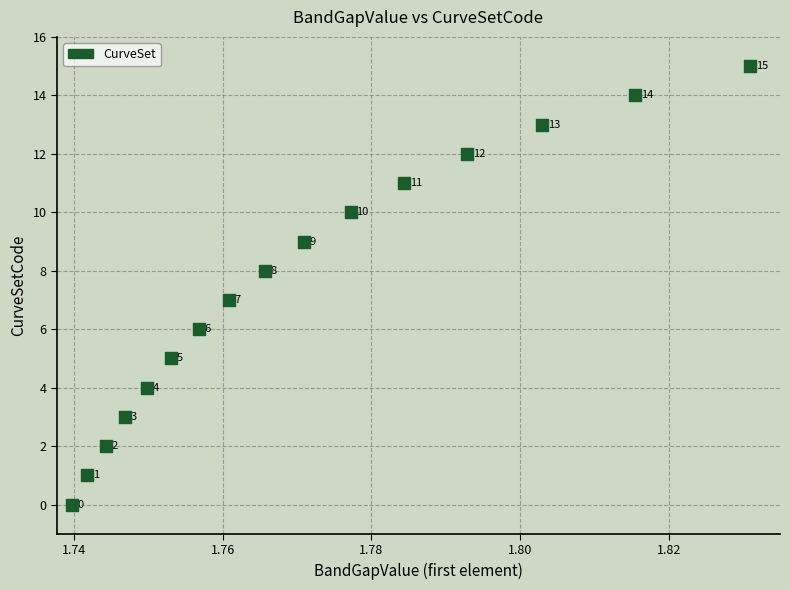

What is the range of Y values (max minus min)?

15